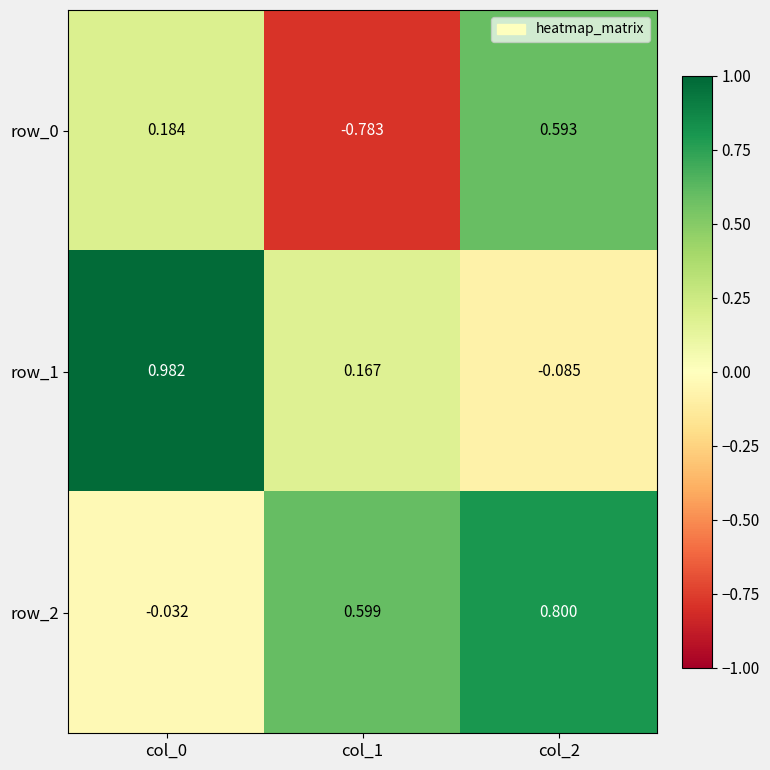

Is the value of row_0 at col_2 greater than the value of row_2 at col_2?

No